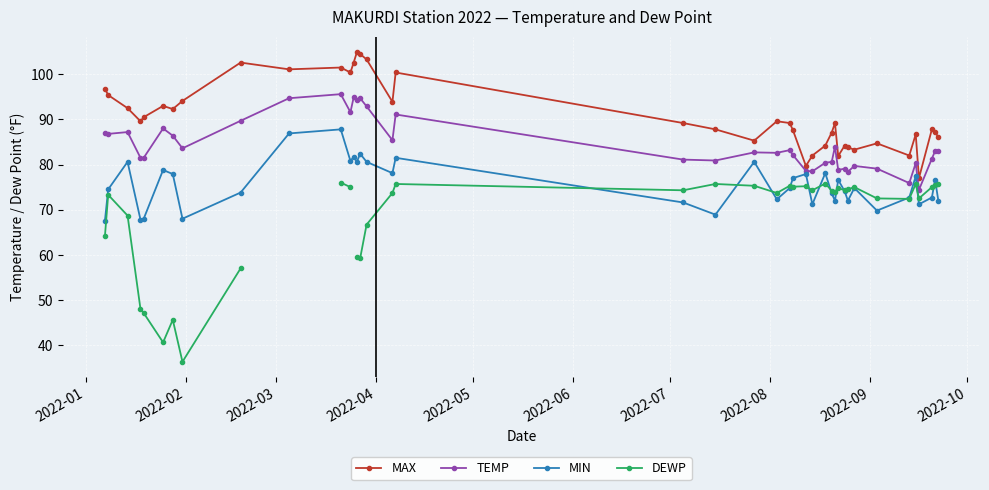

Between 2022-01-14 and 2022-07-27, which series saw the biggest shift?

MAX